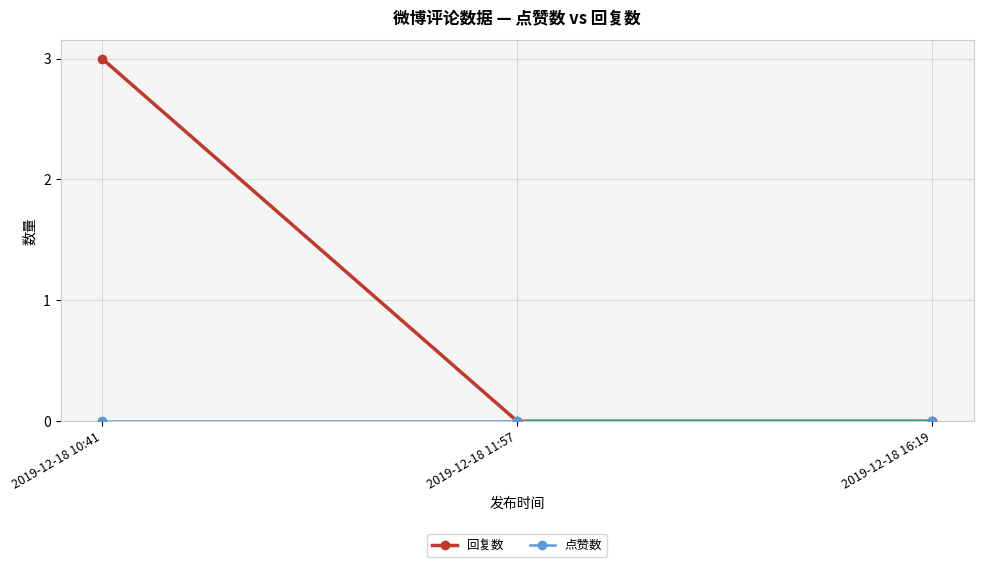

Is it true that 回复数 equals 1 at 2019-12-18 16:19?

False